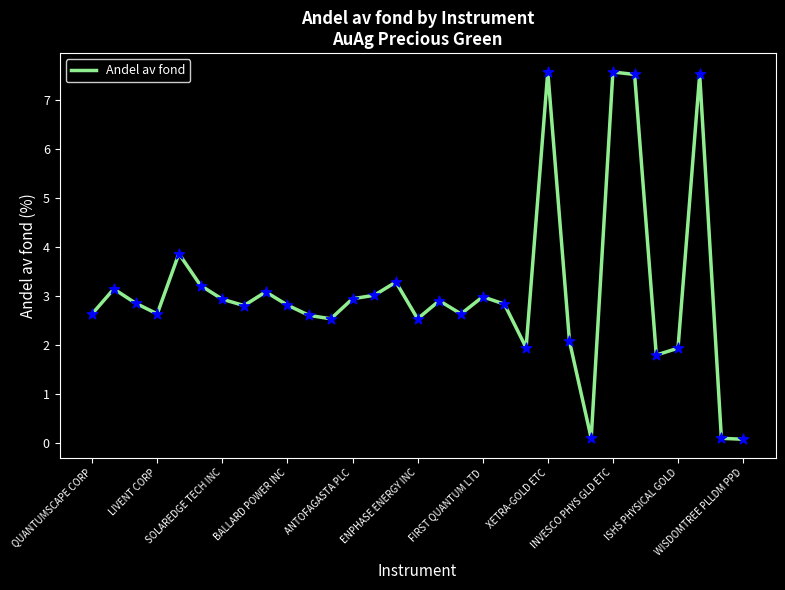

What is the greatest value displayed?

7.6